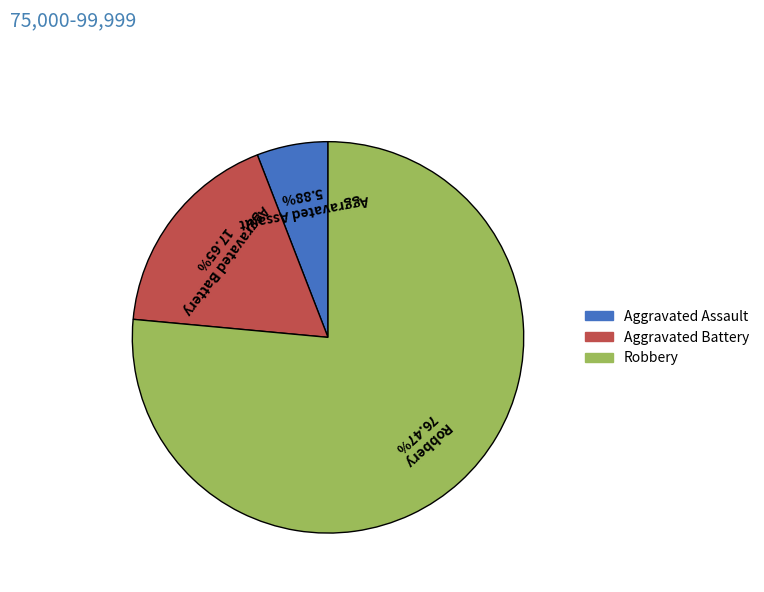

To the nearest percent, what percentage of the pie is Robbery?

76%